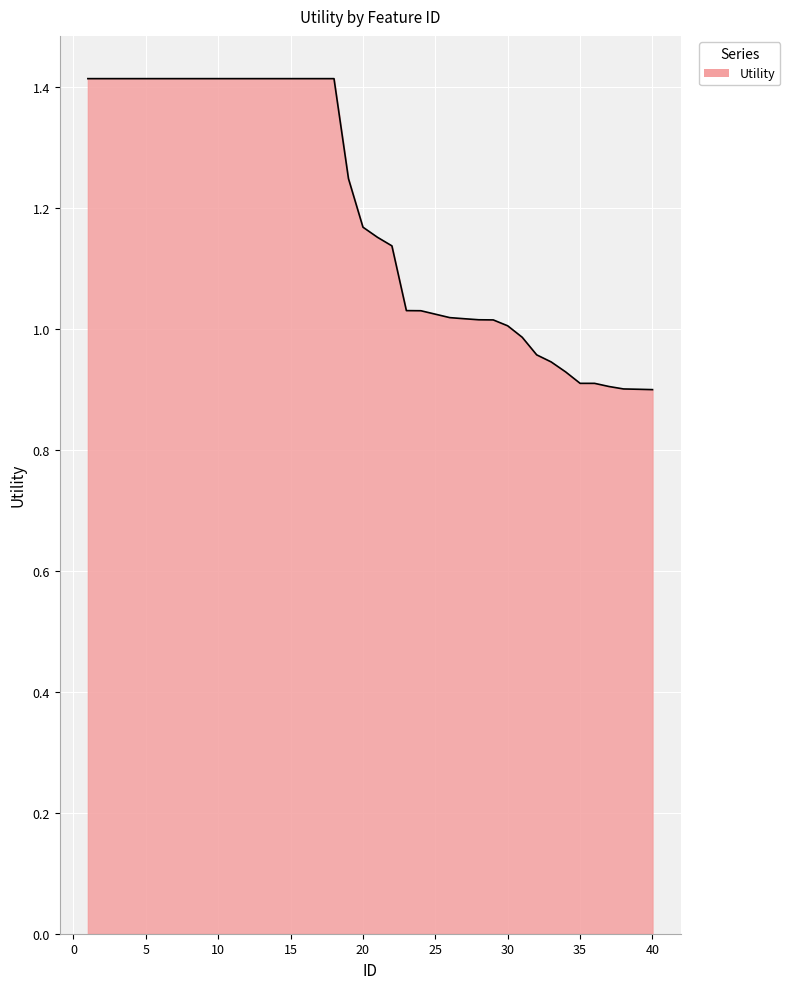

What is the greatest value displayed?

1.4